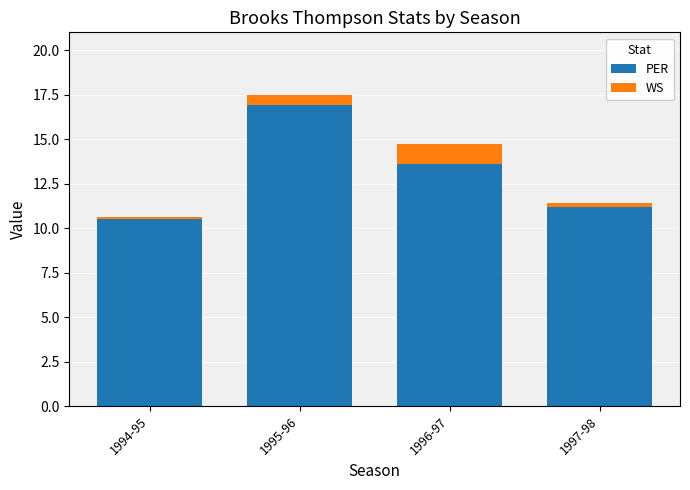

What is the sum of the PER values at 1995-96 and 1996-97?

30.5